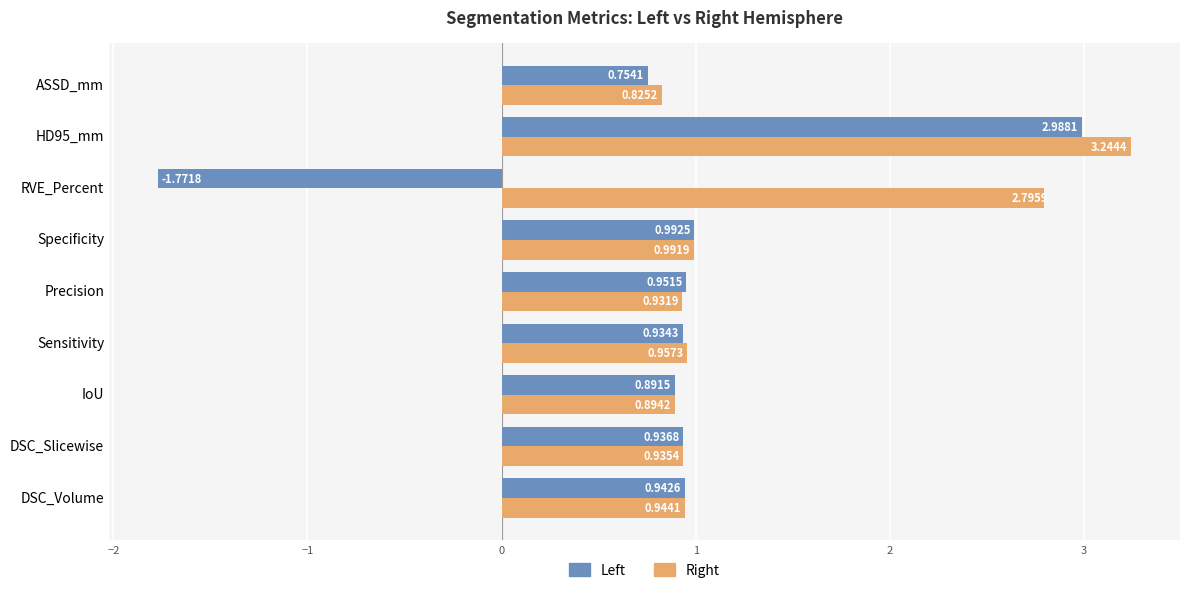

Which series has the widest spread of values?

Left